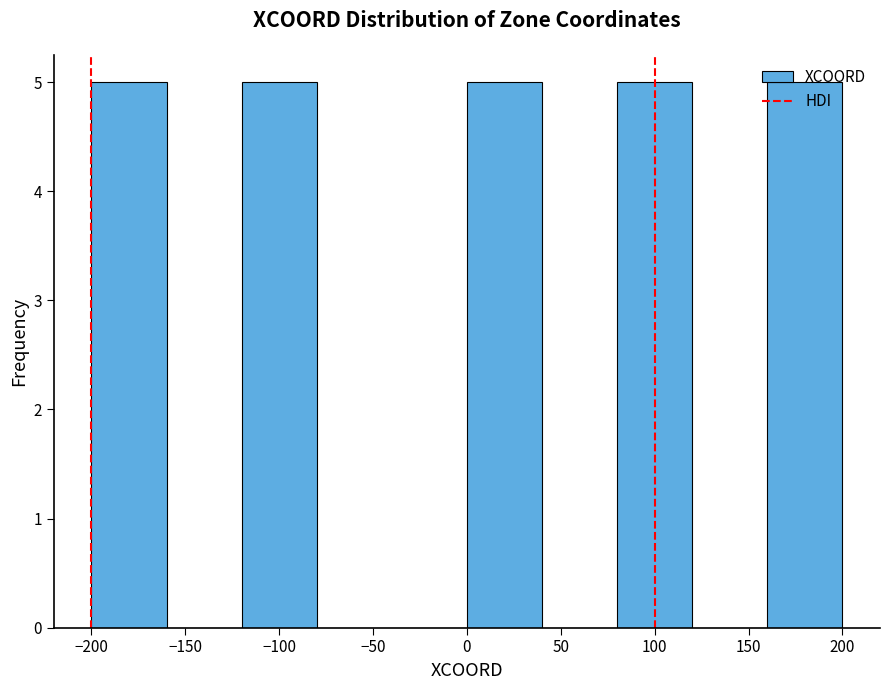

Reading left to right, transcribe this chart: for each bar, give the range it covers on the x-axis and its height. The values are not printed on the chart, so give them approximately, as read against the axis.

-200 to -160: 5
-160 to -120: 0
-120 to -80: 5
-80 to -40: 0
-40 to 0: 0
0 to 40: 5
40 to 80: 0
80 to 120: 5
120 to 160: 0
160 to 200: 5